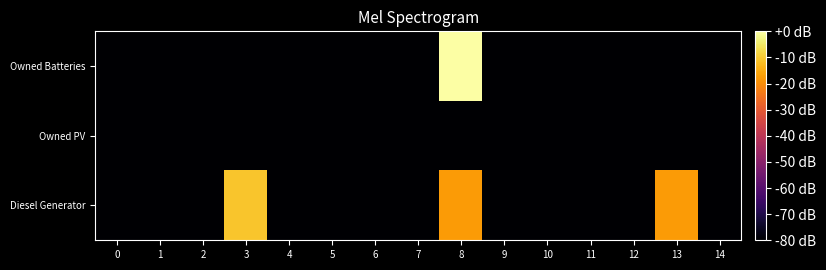

Reading left to right, what are all the values shown in this chart?

Diesel Generator: 0=-80.0	1=-80.0	2=-80.0	3=-10.7	4=-80.0	5=-80.0	6=-80.0	7=-80.0	8=-17.8	9=-80.0	10=-80.0	11=-80.0	12=-80.0	13=-17.8	14=-80.0
Owned PV: 0=-80.0	1=-80.0	2=-80.0	3=-80.0	4=-80.0	5=-80.0	6=-80.0	7=-80.0	8=-80.0	9=-80.0	10=-80.0	11=-80.0	12=-80.0	13=-80.0	14=-80.0
Owned Batteries: 0=-80.0	1=-80.0	2=-80.0	3=-80.0	4=-80.0	5=-80.0	6=-80.0	7=-80.0	8=0.0	9=-80.0	10=-80.0	11=-80.0	12=-80.0	13=-80.0	14=-80.0